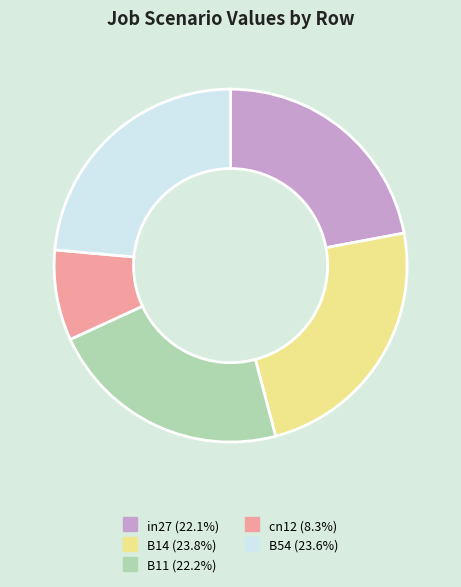

Is B54 the majority of the pie?

No